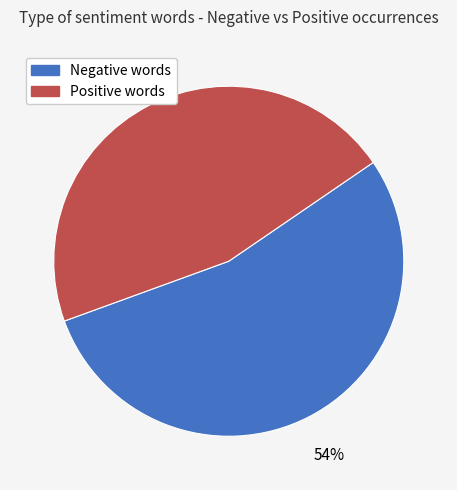

Which has a higher value, Positive words or Negative words?

Negative words